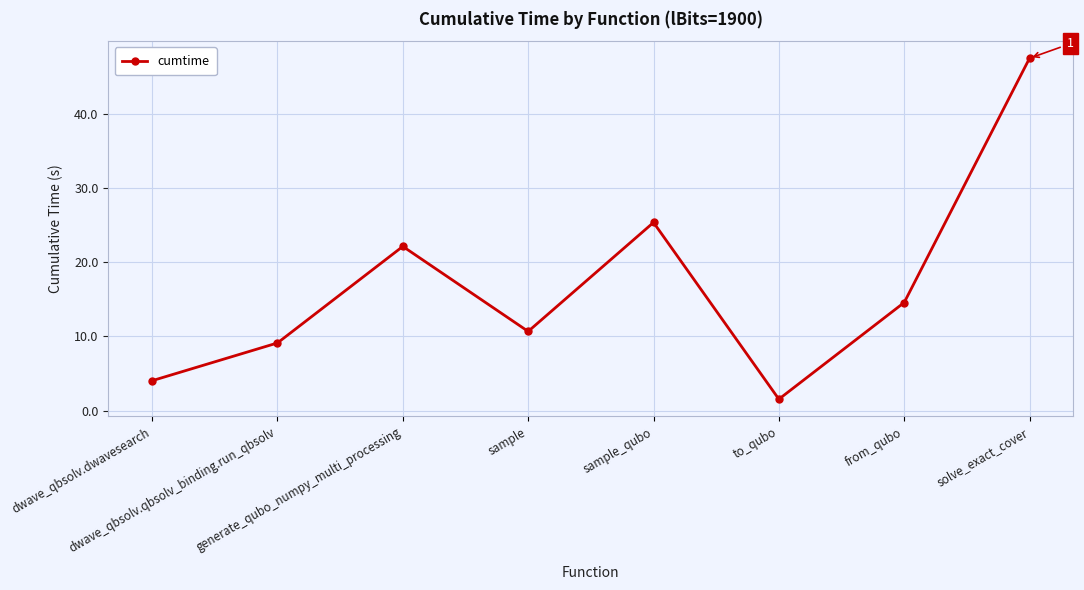

What is the difference between the values at dwave_qbsolv.qbsolv_binding.run_qbsolv and sample_qubo?

16.2